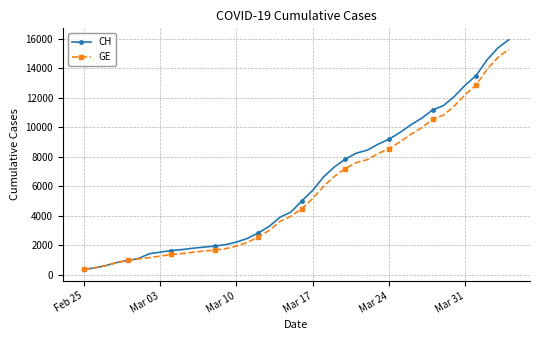

How many values in the CH series are below 5012?

20